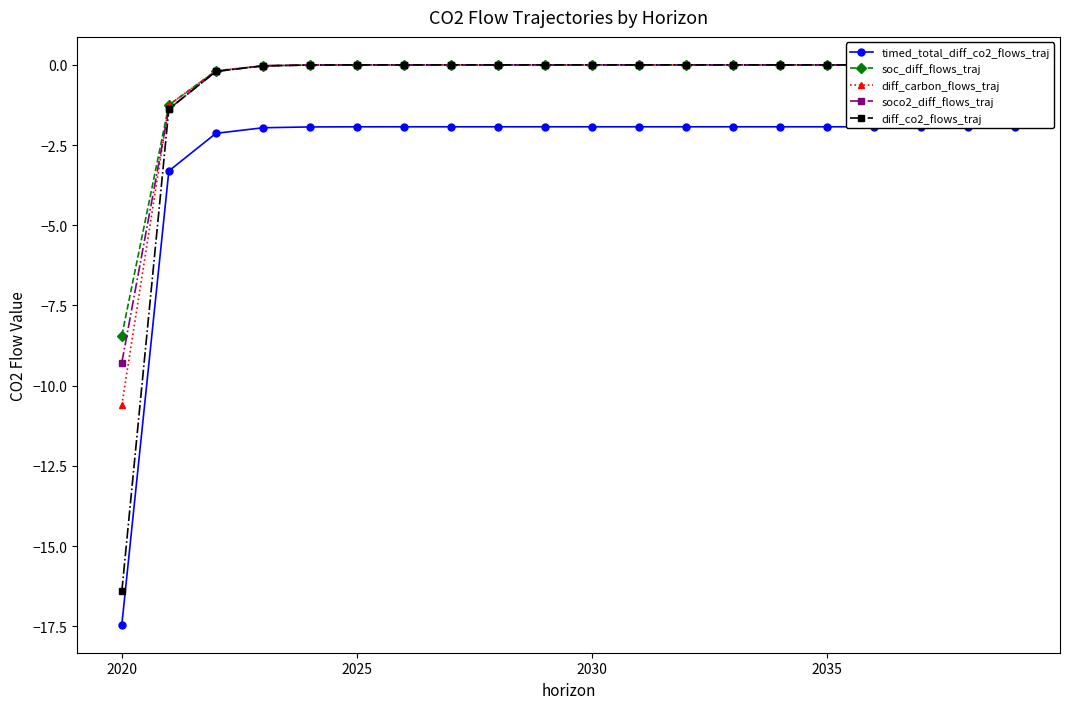

What is the difference between the maximum and second lowest values in the soc_diff_flows_traj series?

1.3